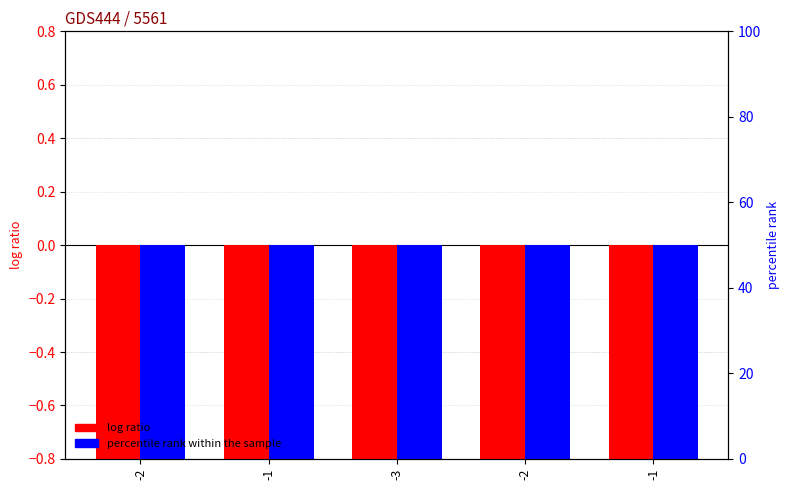

Between -3 and -1, which series saw the biggest shift?

log ratio